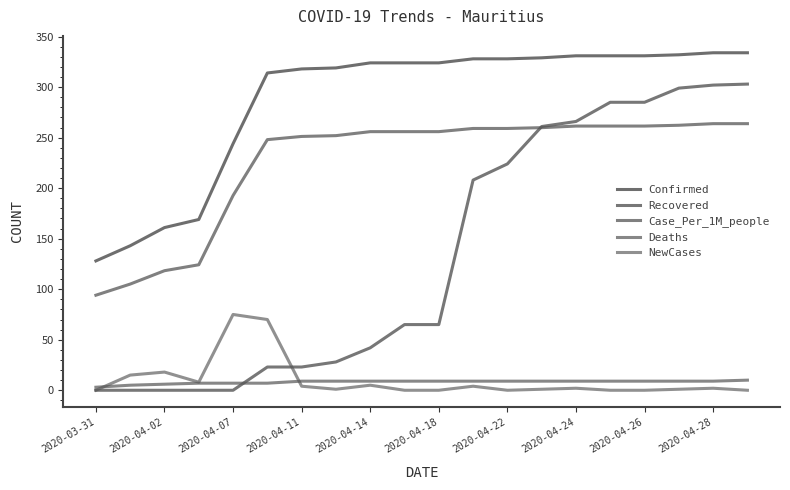

How many lines are shown in the chart?

5